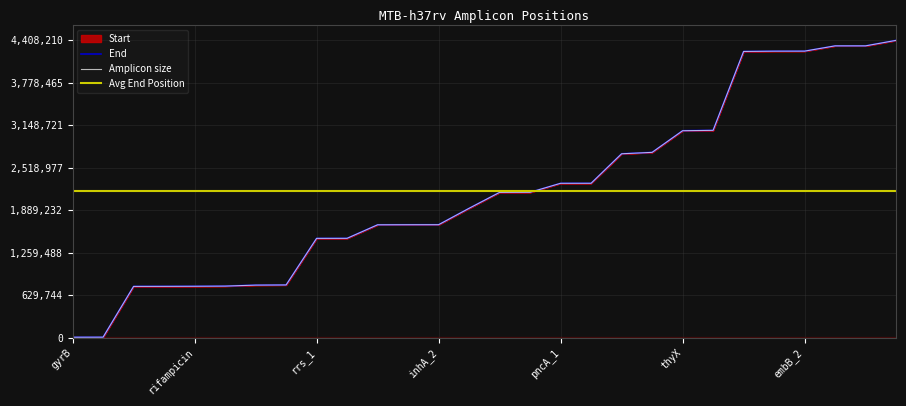

At which label does Start first exceed 2153874?

katG_2